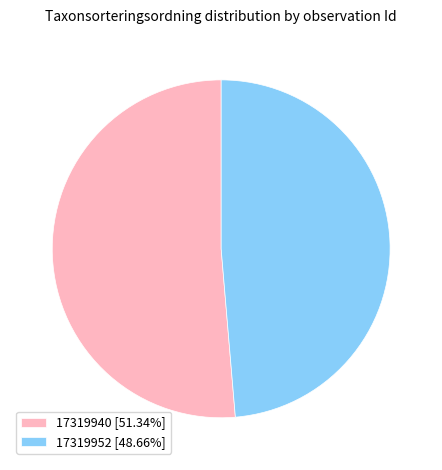

Which has a higher value, 17319952 or 17319940?

17319940